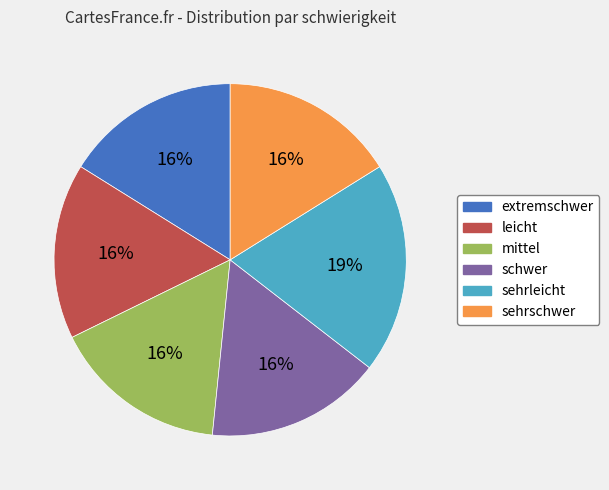

Combined, do sehrschwer and leicht account for over 50%?

No